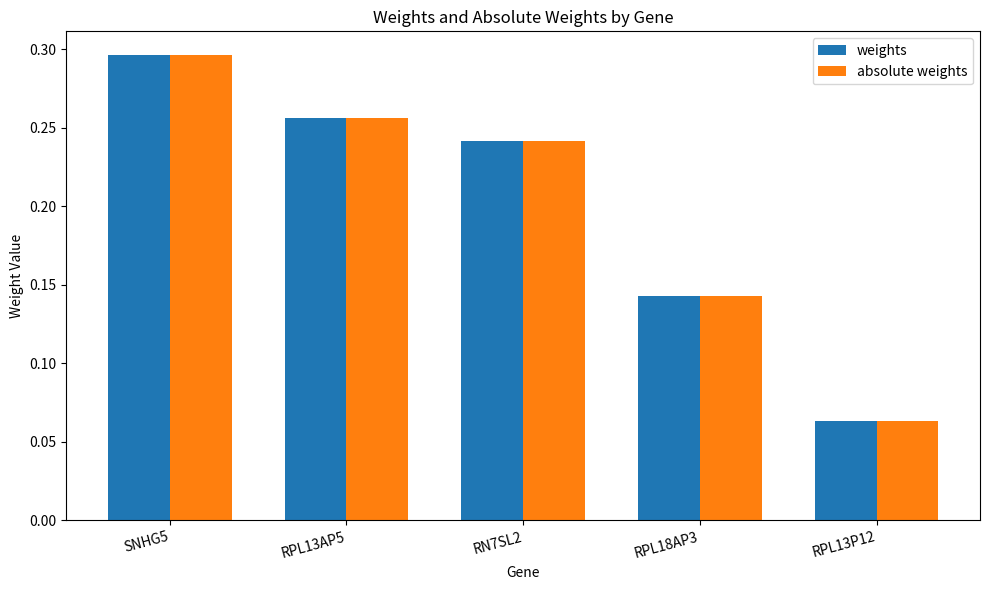

What is the label of the 2nd bar from the right?

RPL18AP3